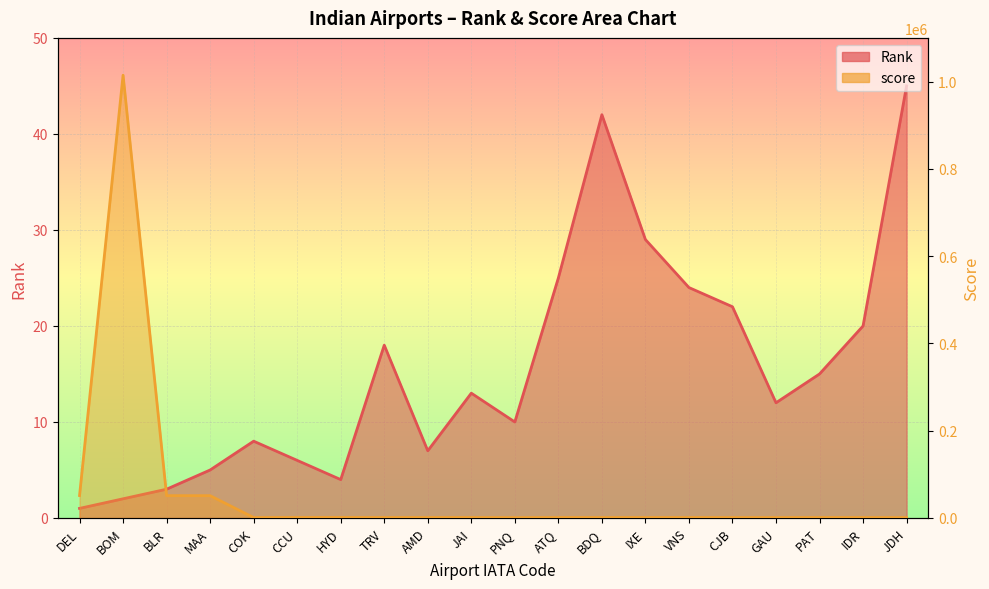

True or false: Rank and score intersect in this chart.

False